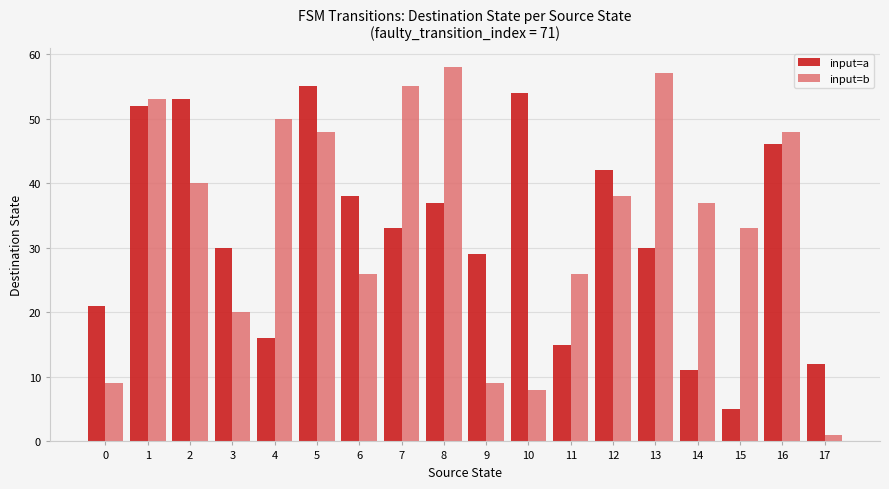

At which category is the sum across all series the highest?

1